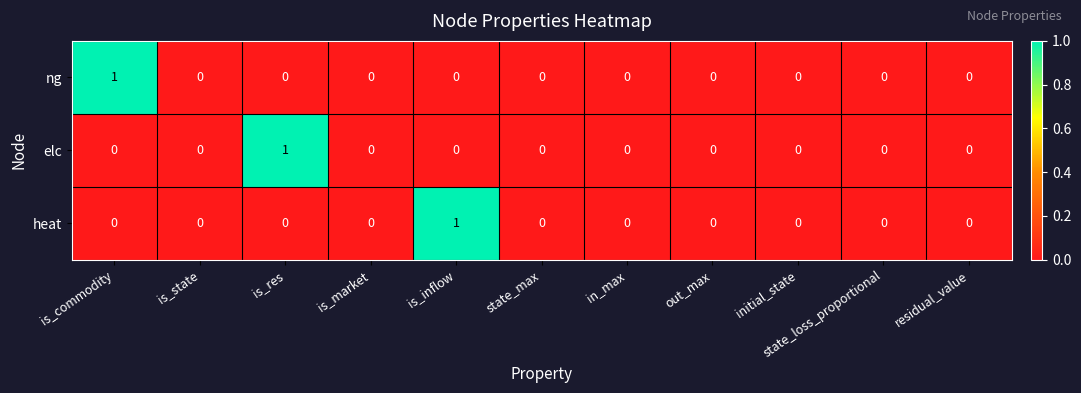

What is the total value across all series at is_inflow?

1